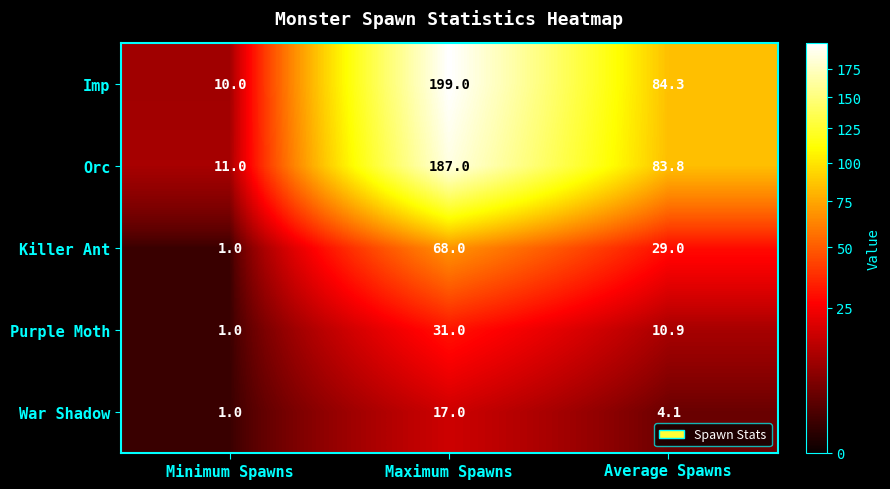

Which series has the largest total across all categories?

Imp